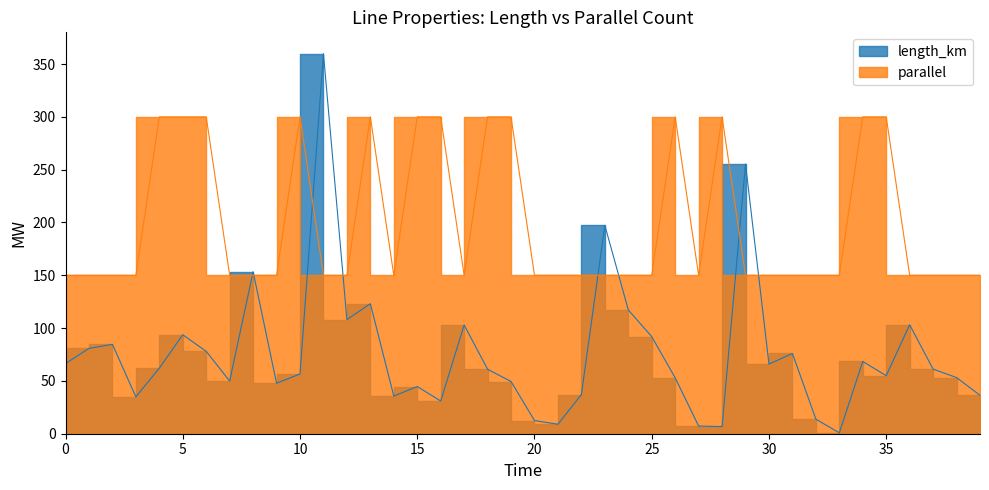

What is the difference between the maximum and second lowest values in the parallel series?

150.0